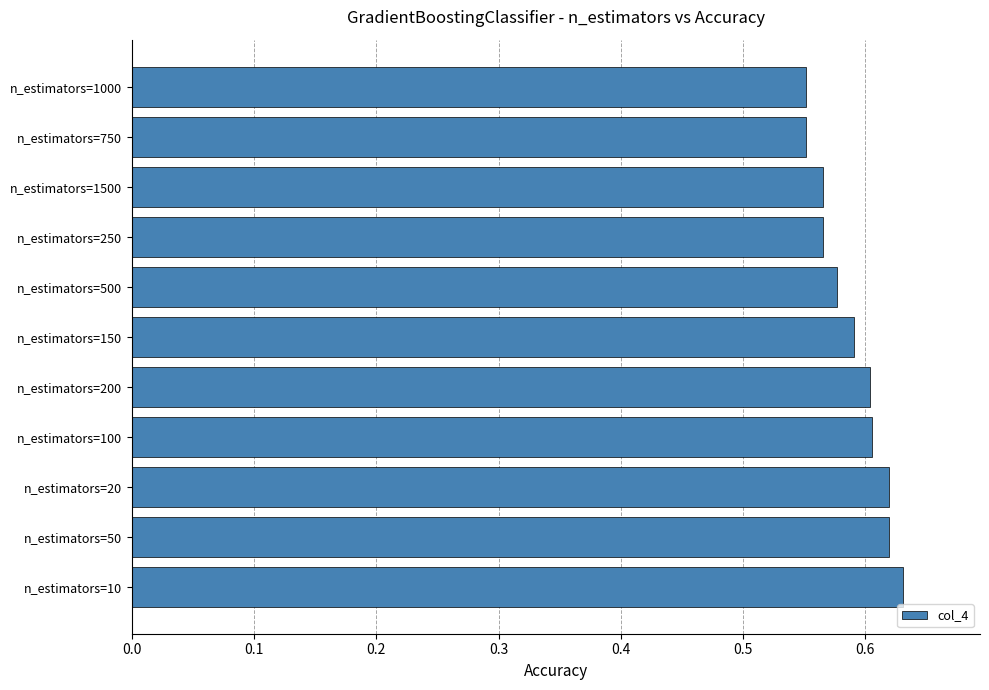

Count the values in the range 0 to 1.

11